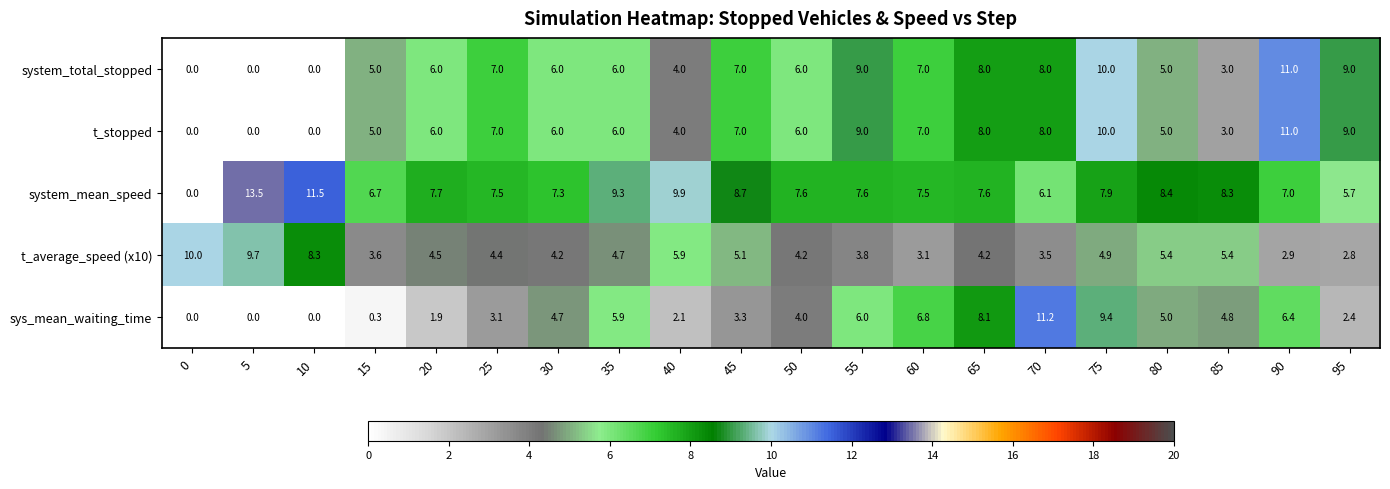

At which category is the sum across all series the highest?

75